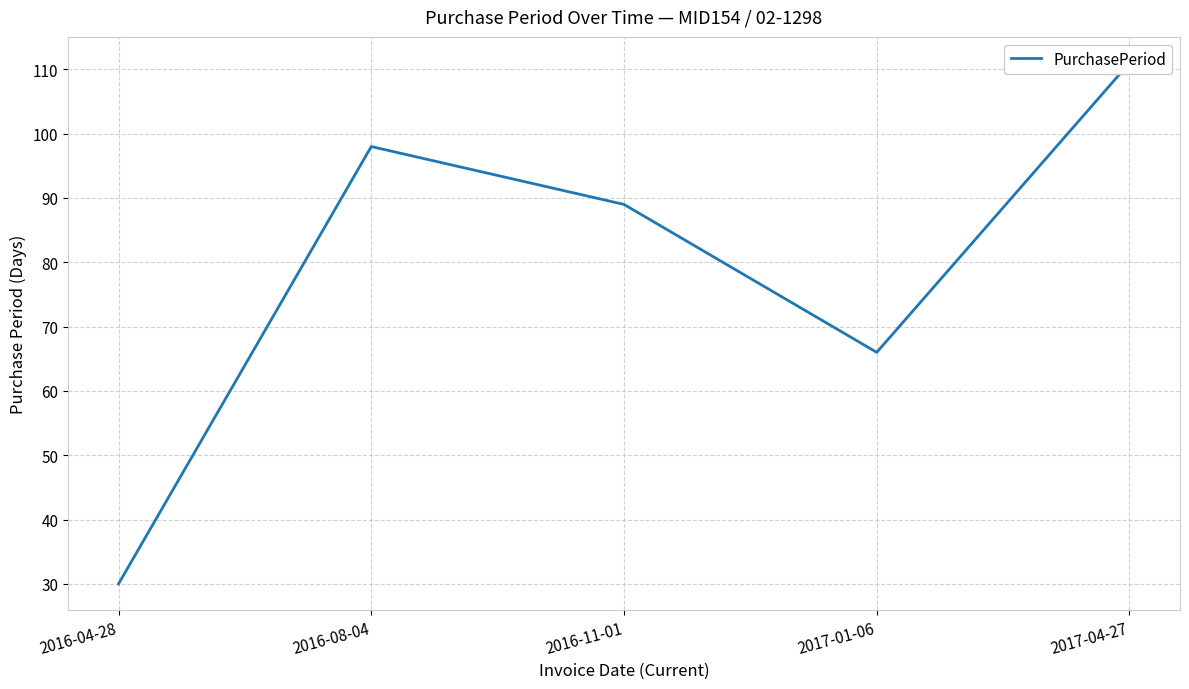

What is the sum of the values at 2017-01-06 and 2016-04-28?

96